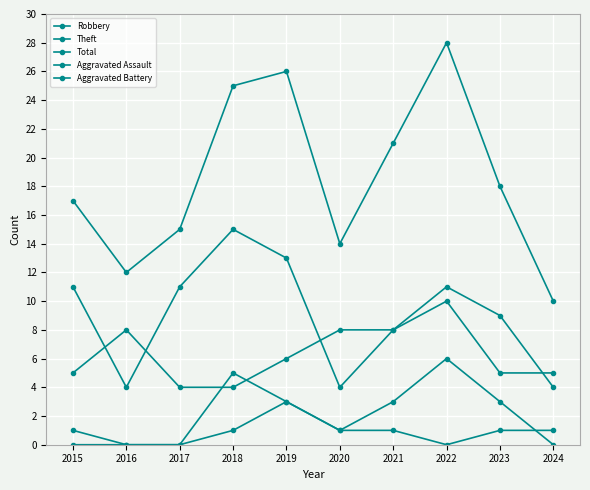

At which label is Total closest to 19?

2023